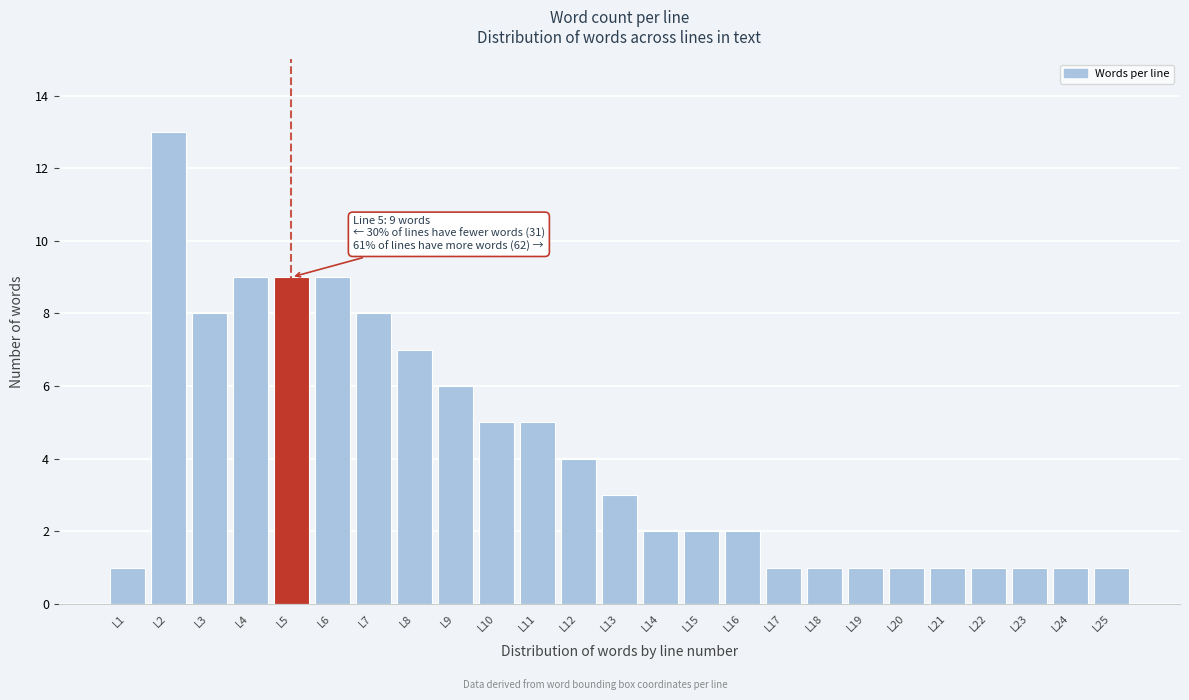

Reading left to right, list all the values displayed in this chart.

1	13	8	9	9	9	8	7	6	5	5	4	3	2	2	2	1	1	1	1	1	1	1	1	1